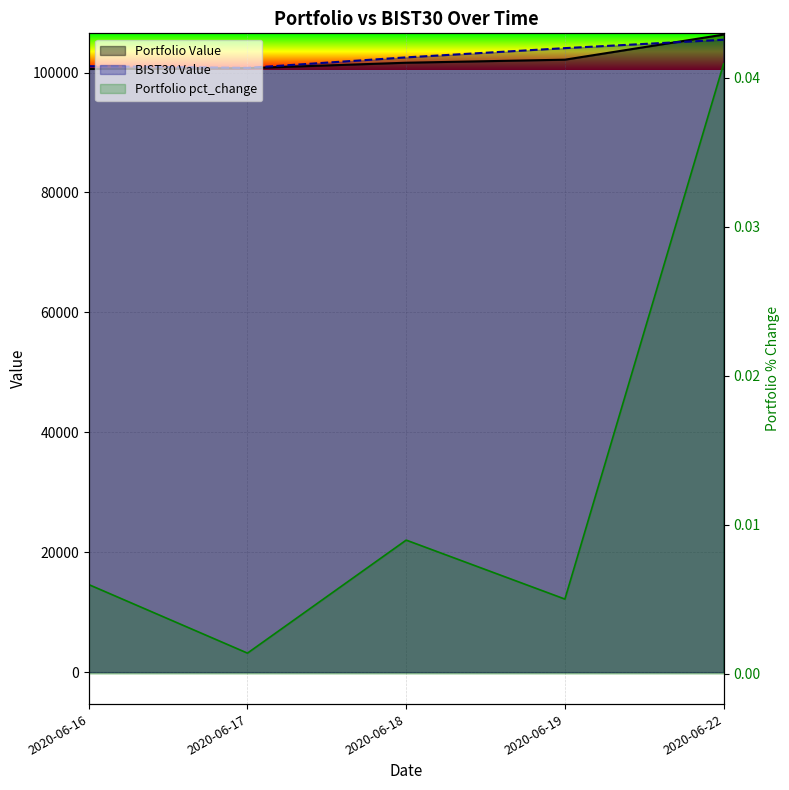

What is the difference between the second highest and second lowest values in the BIST30 Value series?

3009.6